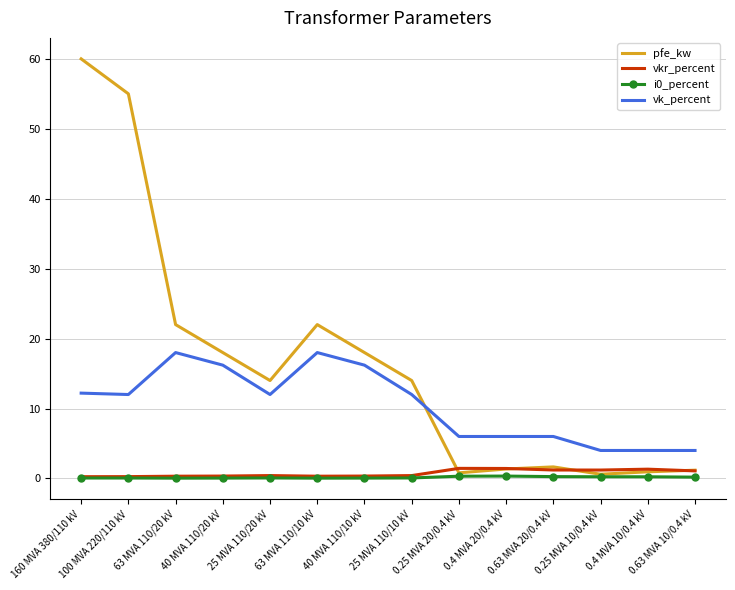

True or false: vkr_percent and vk_percent cross at least once.

False